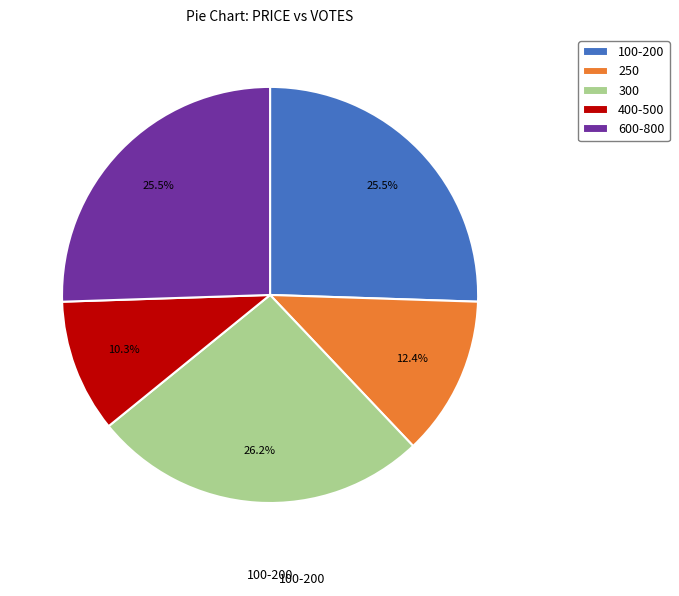

What is the total percentage of 600-800 and 250?

37.9%